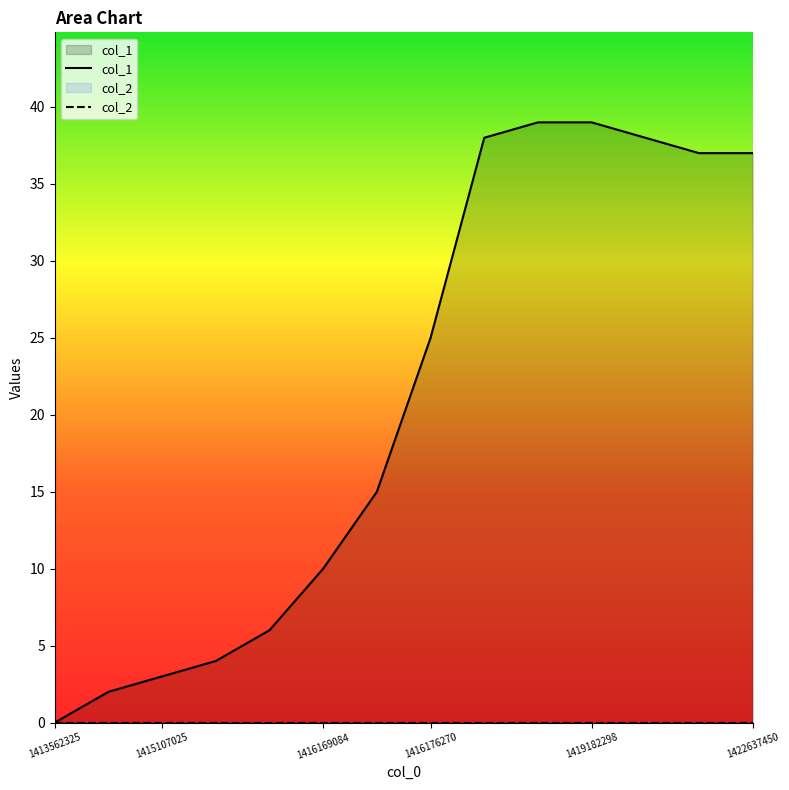

List the labels in order of value, smallest first.

1413562325, 1415103429, 1415107025, 1416161878, 1416165494, 1416169084, 1416172674, 1416176270, 1421425104, 1422637450, 1416179845, 1421122710, 1416939455, 1419182298